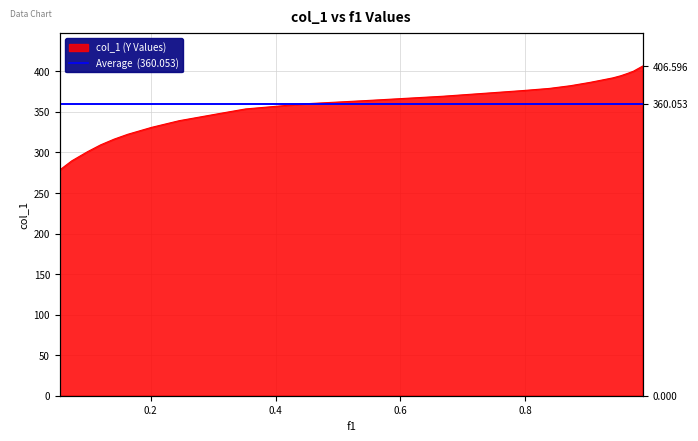

What is the label of the 13th point from the right?

0.6673